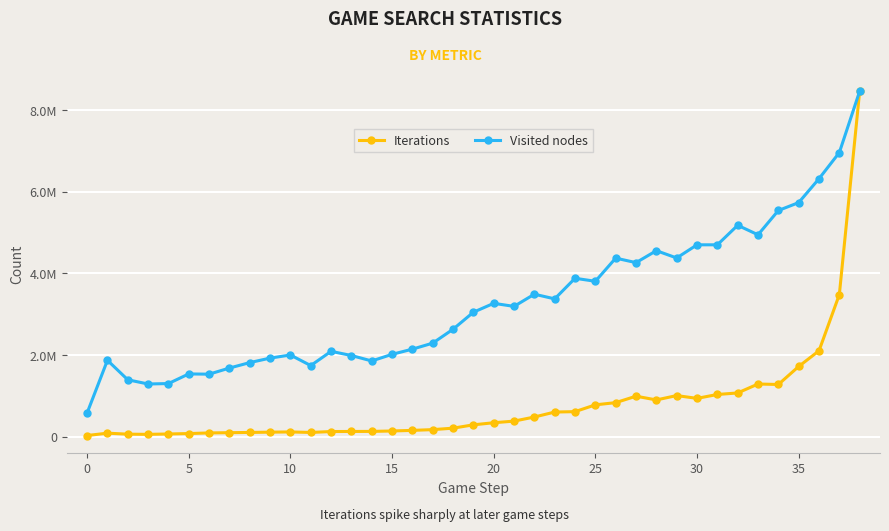

What are all the series names shown in the legend?

Iterations, Visited nodes